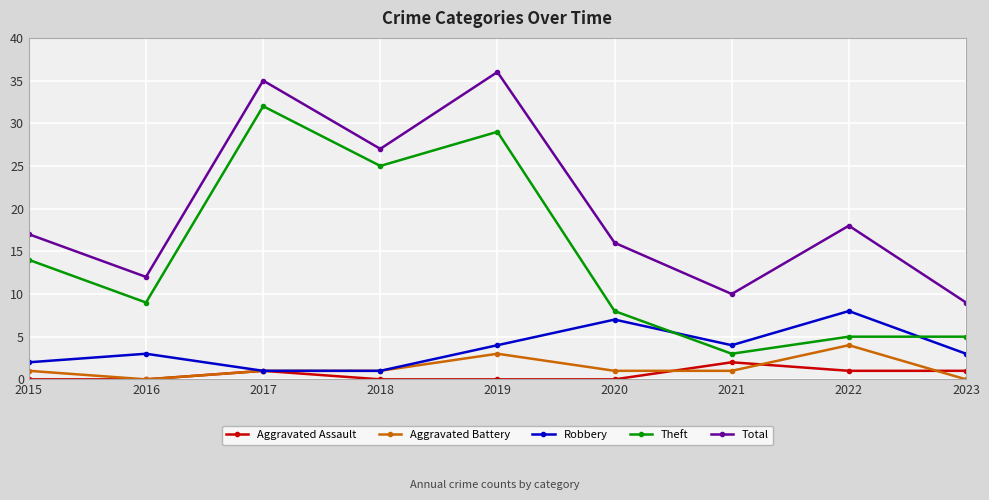

The Total series shows 16 at 2020. True or false?

True